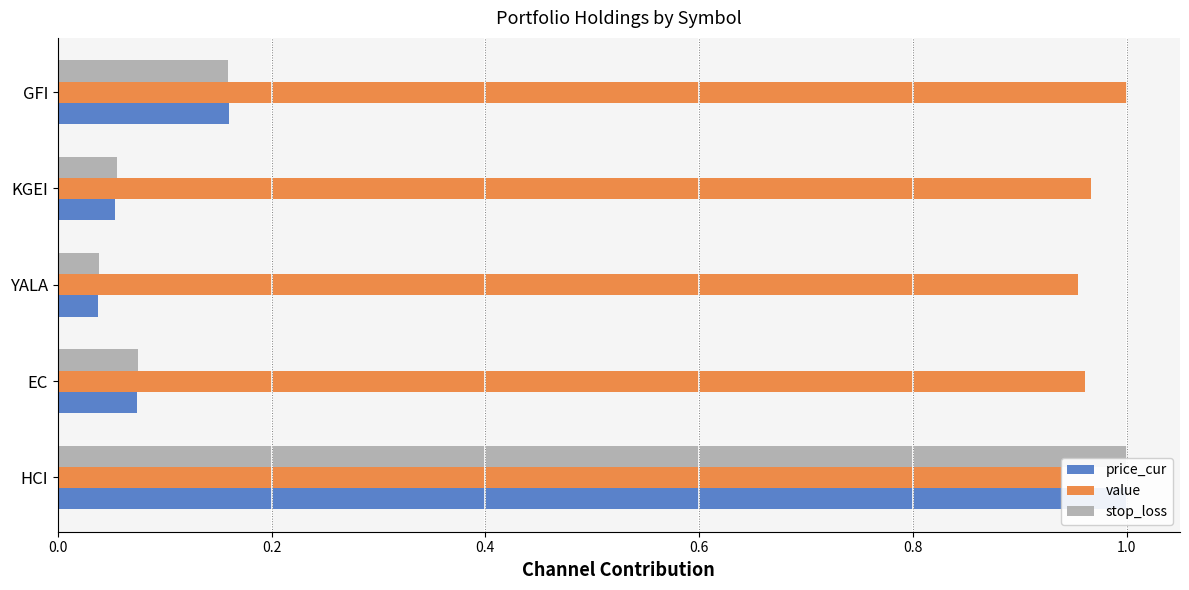

The value series shows 1.0 at YALA. True or false?

True